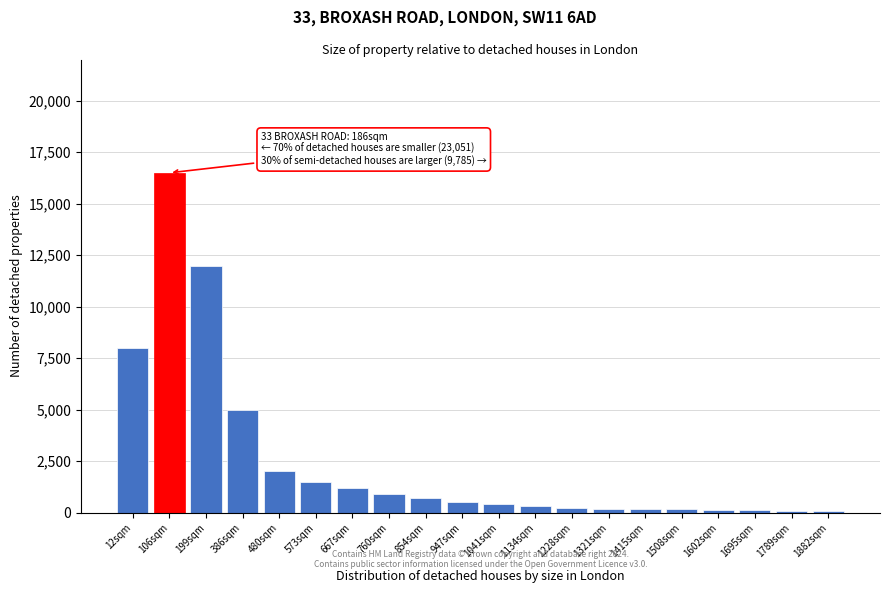

At which category does the chart reach its peak across all series?

106sqm